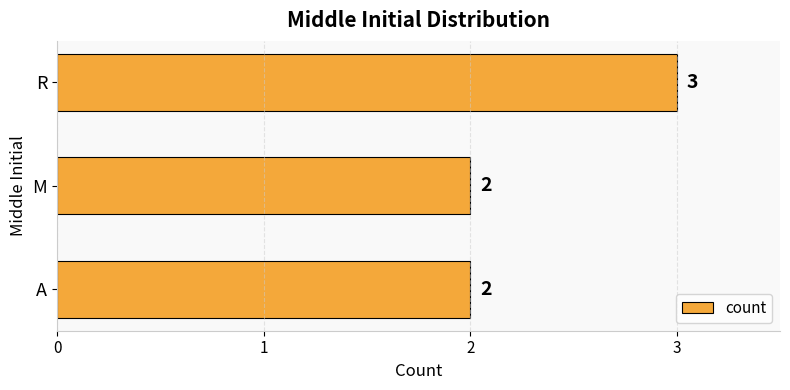

Count the number of categories in the chart.

3